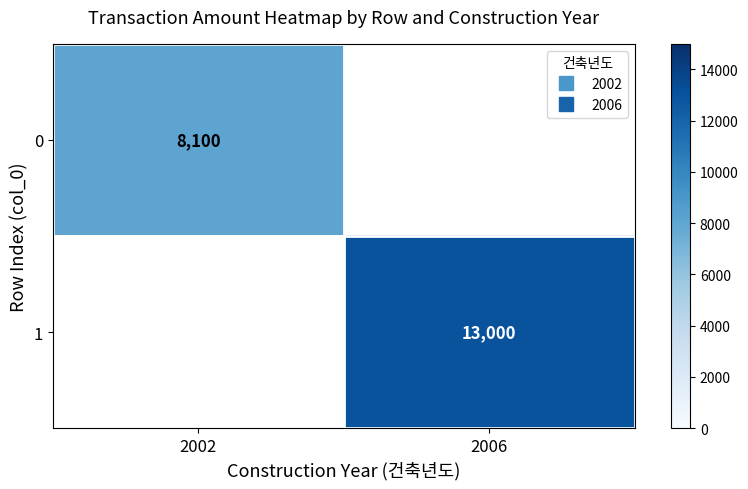

Rank the series at 2006 from lowest to highest value.

0, 1